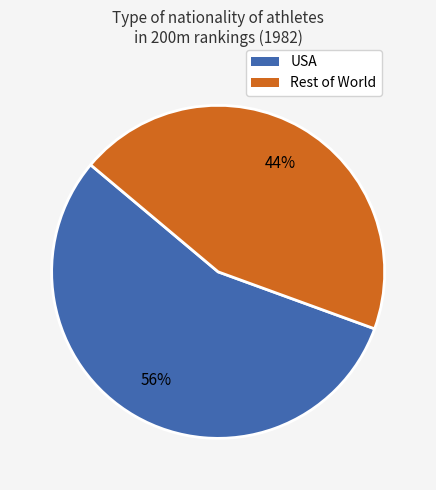

To the nearest percent, what is the average slice percentage?

50%